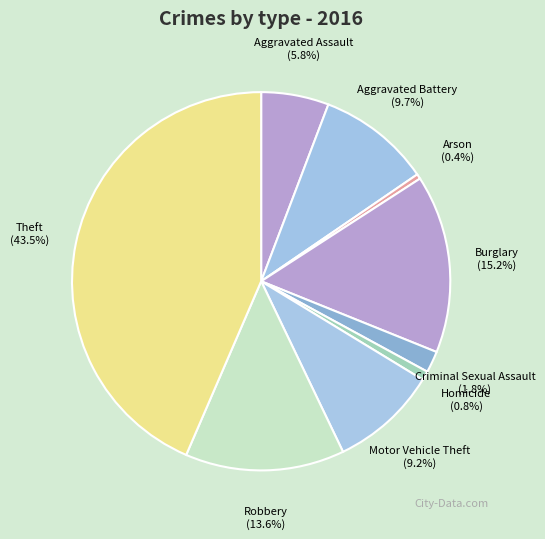

Approximately how many times larger is the value at Motor Vehicle Theft compared to Aggravated Assault?

1.6